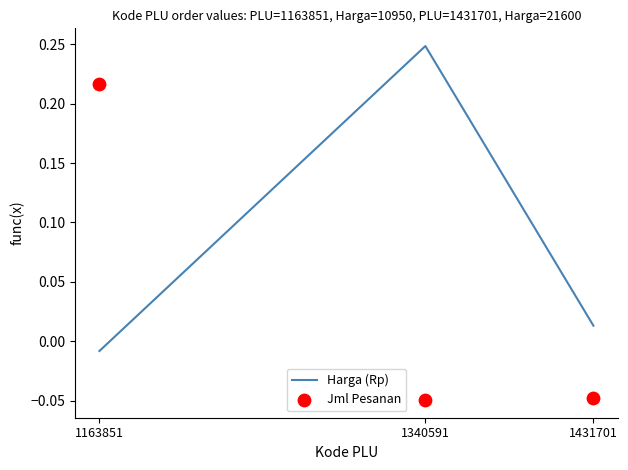

At how many categories does at least one series exceed 0?

3